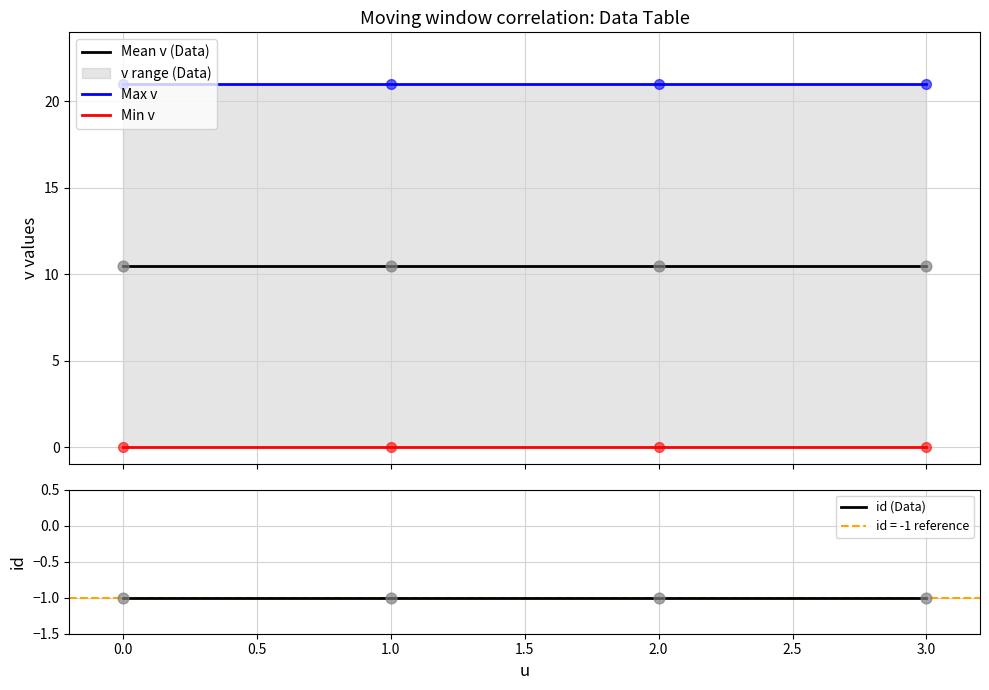

Which series contains the lowest Y value?

id (Data)